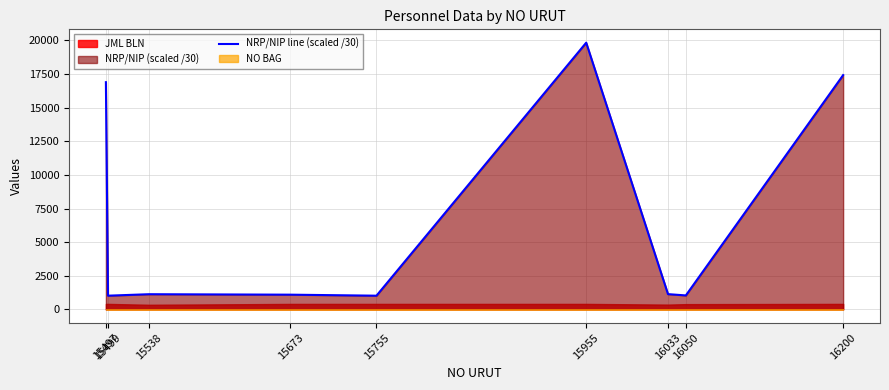

What is the value of the 2nd point from the left?

1019.2